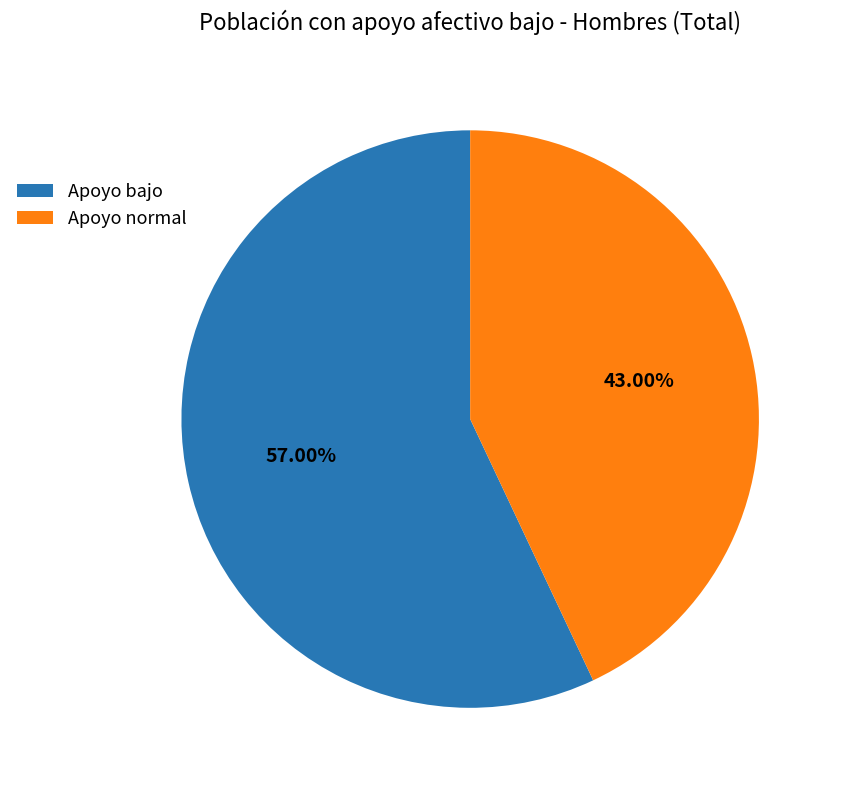

Count the number of slices in the pie.

2